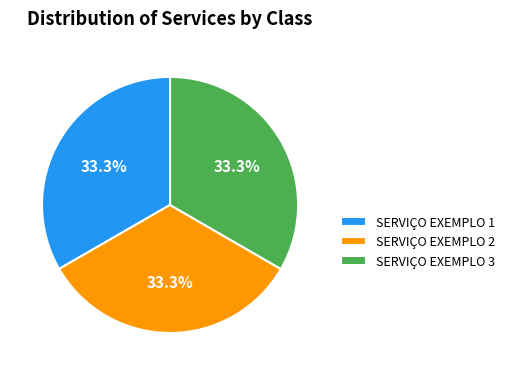

What is the ratio of the value at SERVIÇO EXEMPLO 1 to the value at SERVIÇO EXEMPLO 3?

1.0